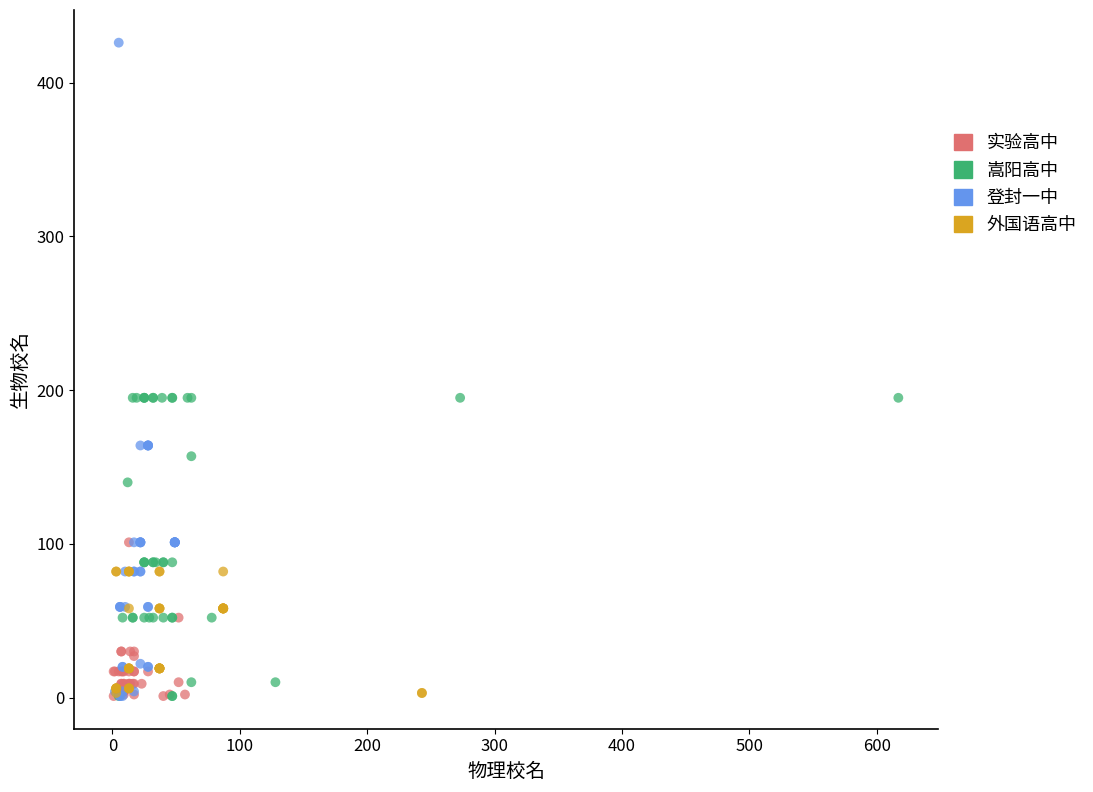

Which series reaches the maximum Y coordinate?

登封一中